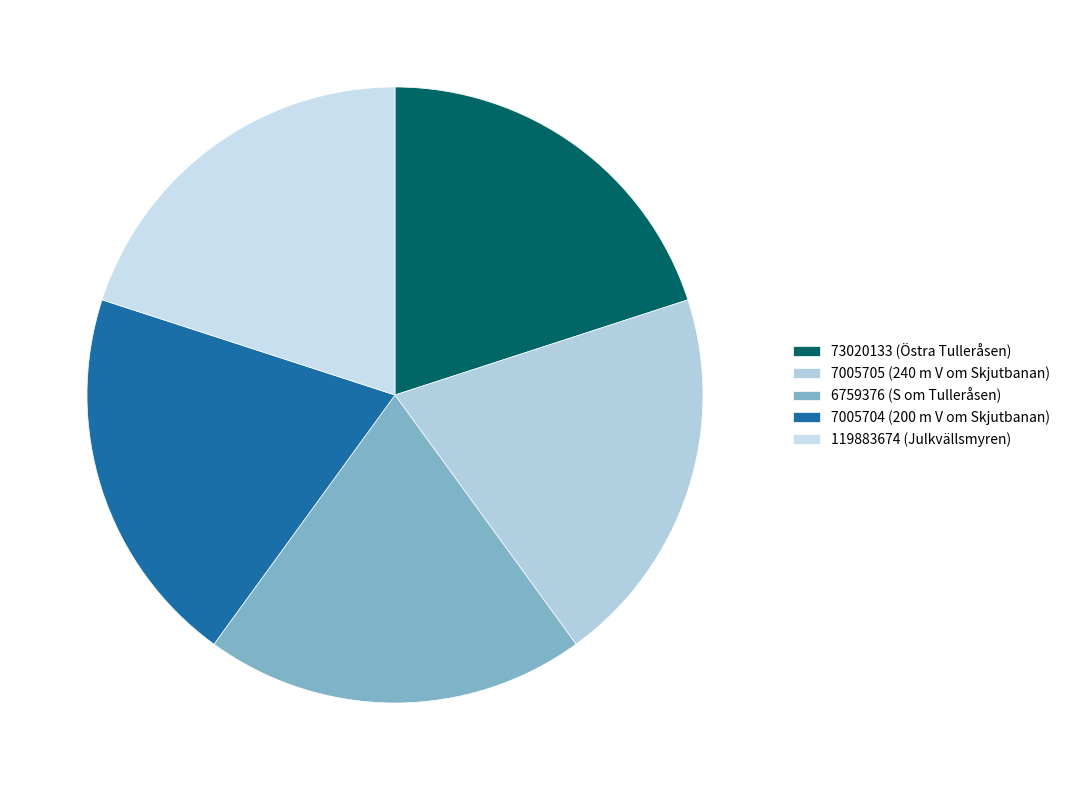

Between 119883674 and 7005704, which is larger?

119883674